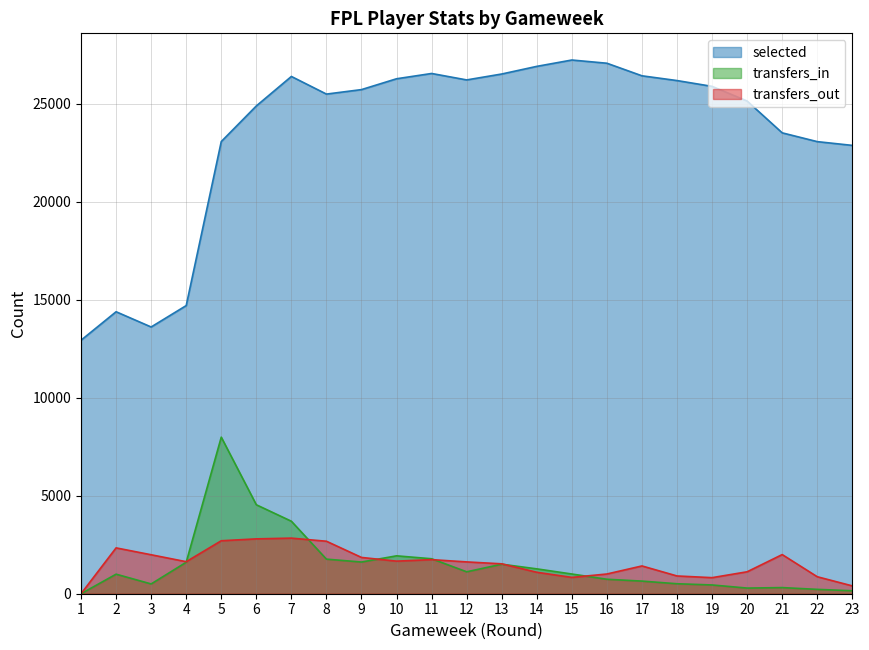

How many series are shown in this chart?

3